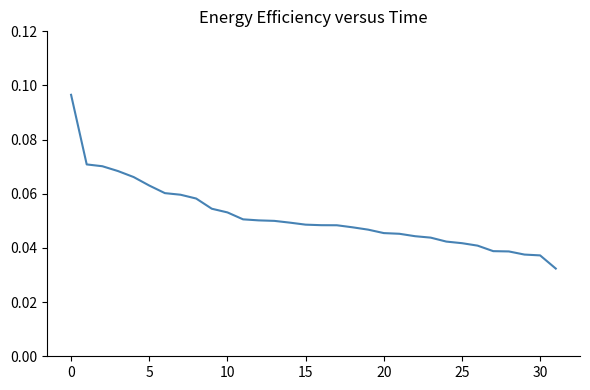

How many lines are shown in the chart?

1